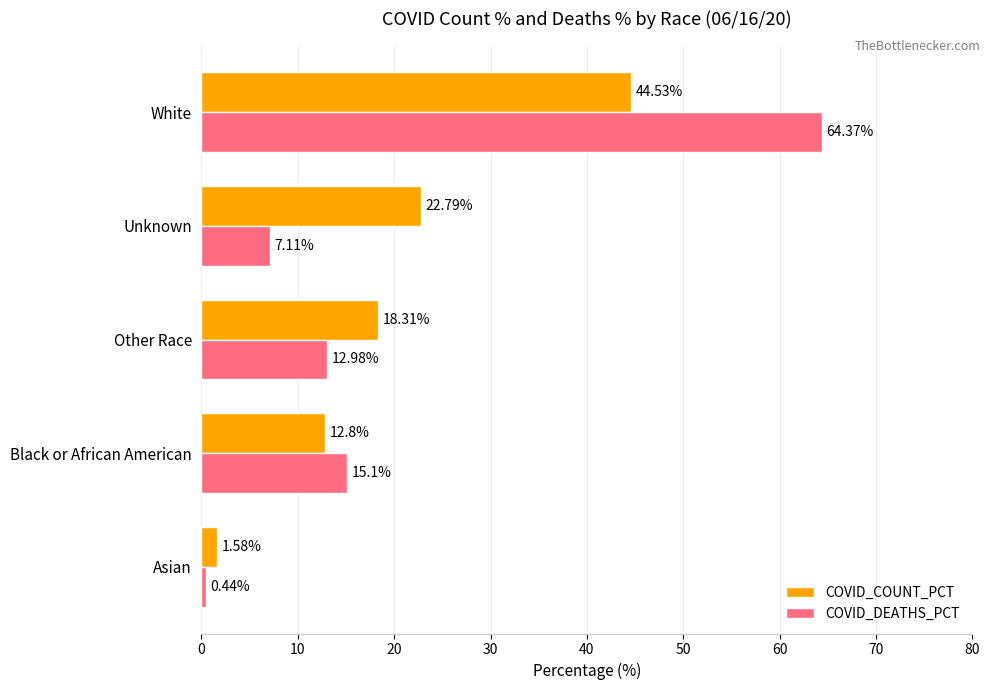

What is the sum of all COVID_DEATHS_PCT values?

100.0